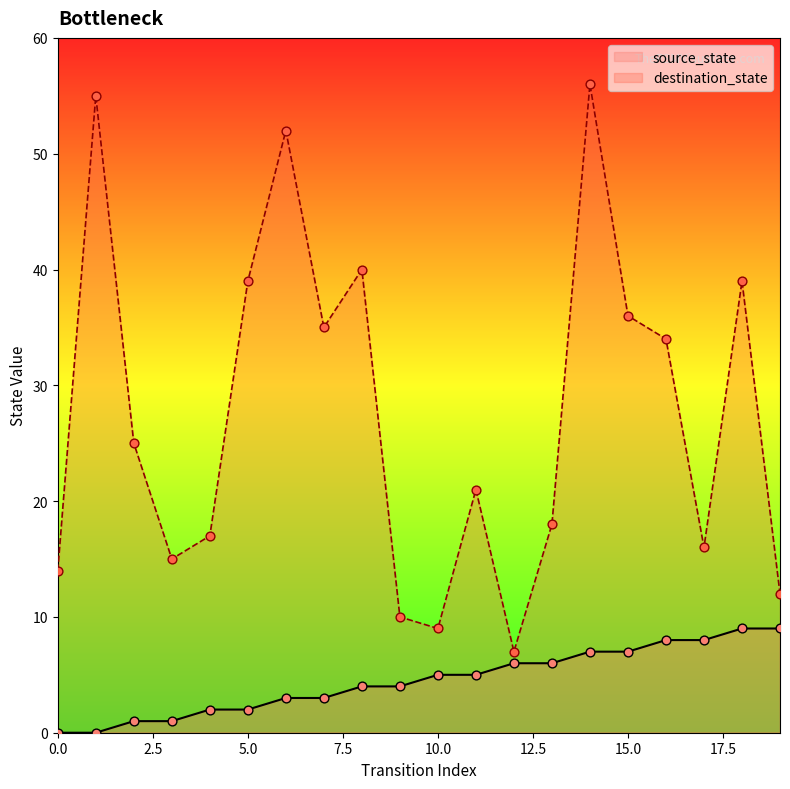

At which category is the sum across all series the highest?

14